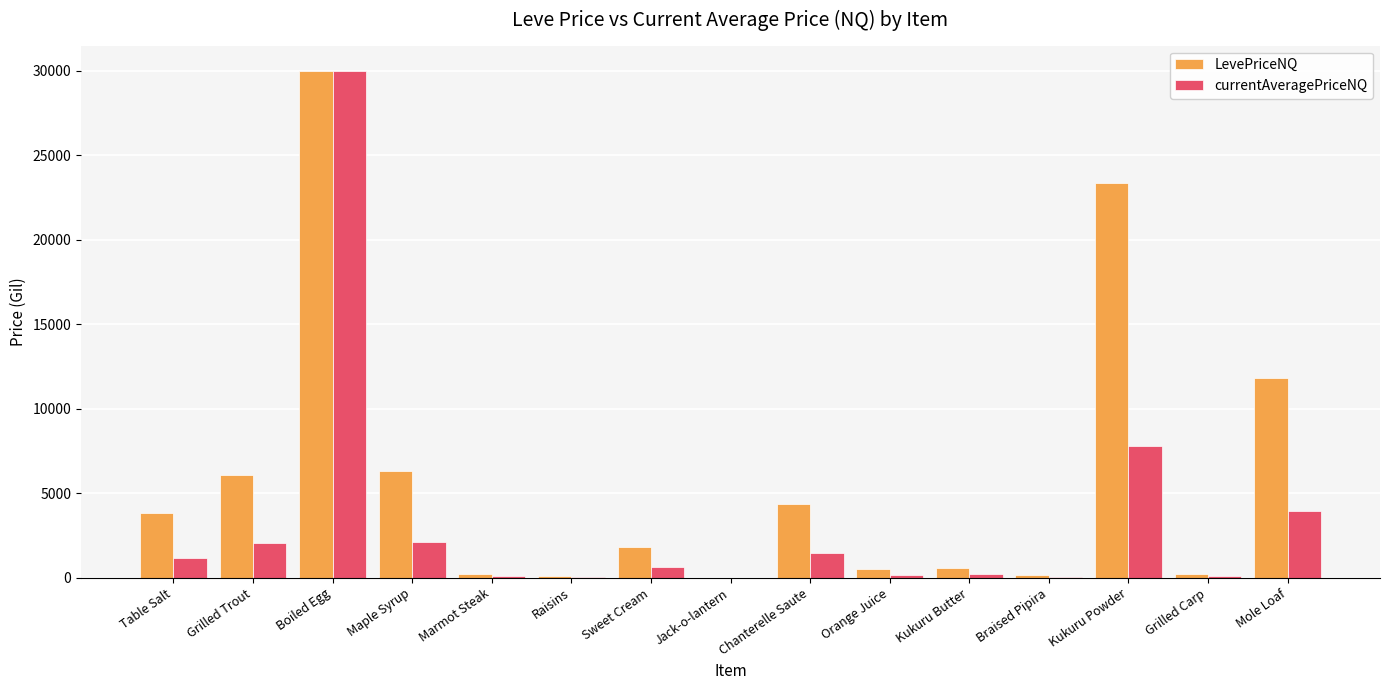

What is the sum of all LevePriceNQ values?

89358.8